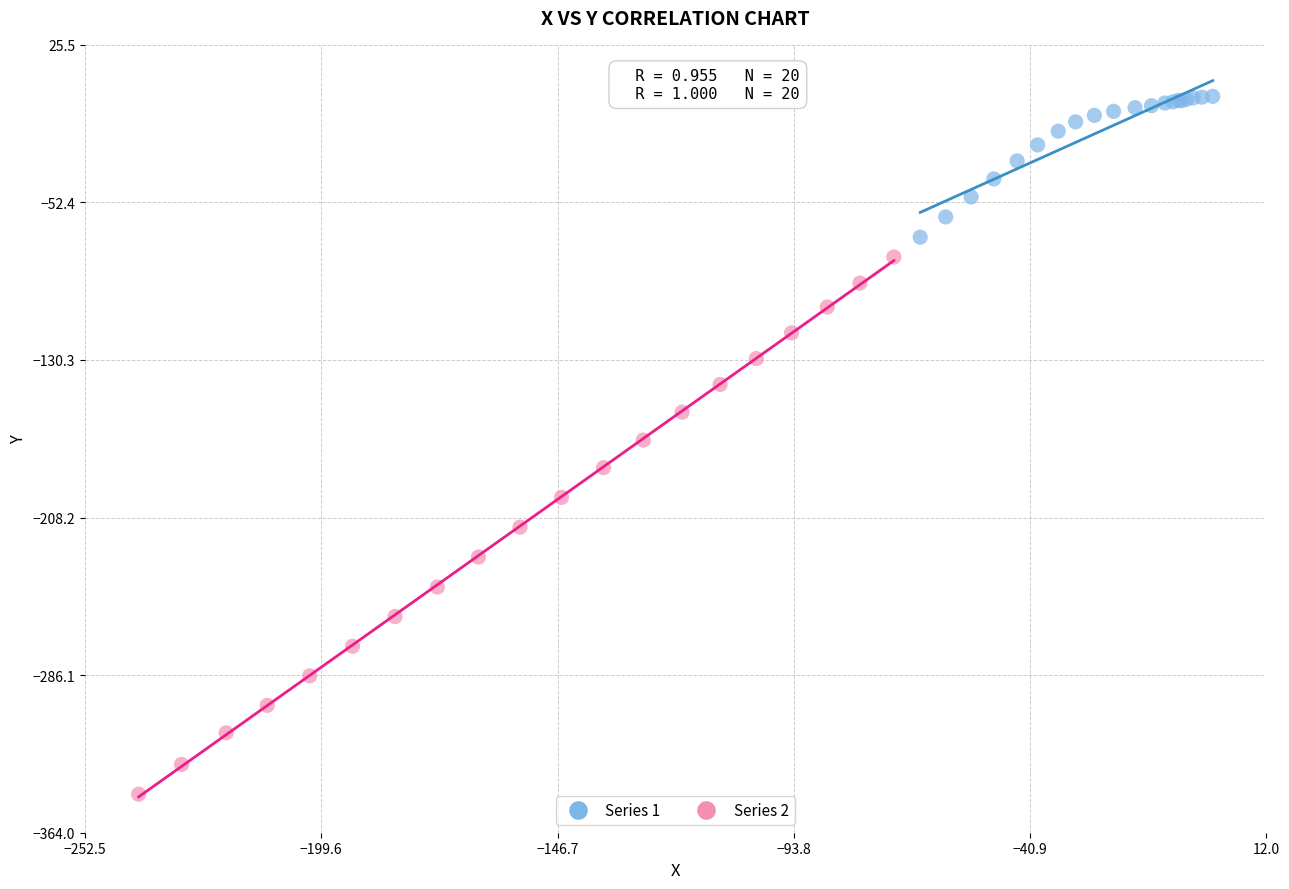

Which series has the widest spread of Y values?

Series 2